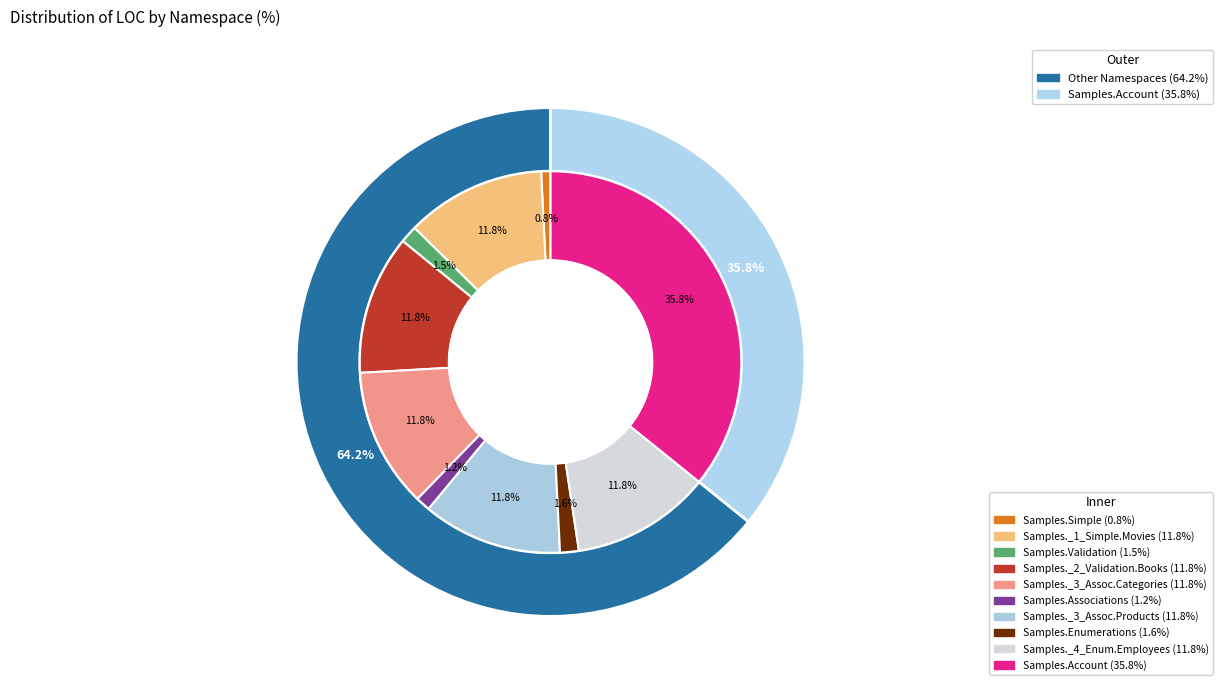

Is there a majority slice in this chart?

No